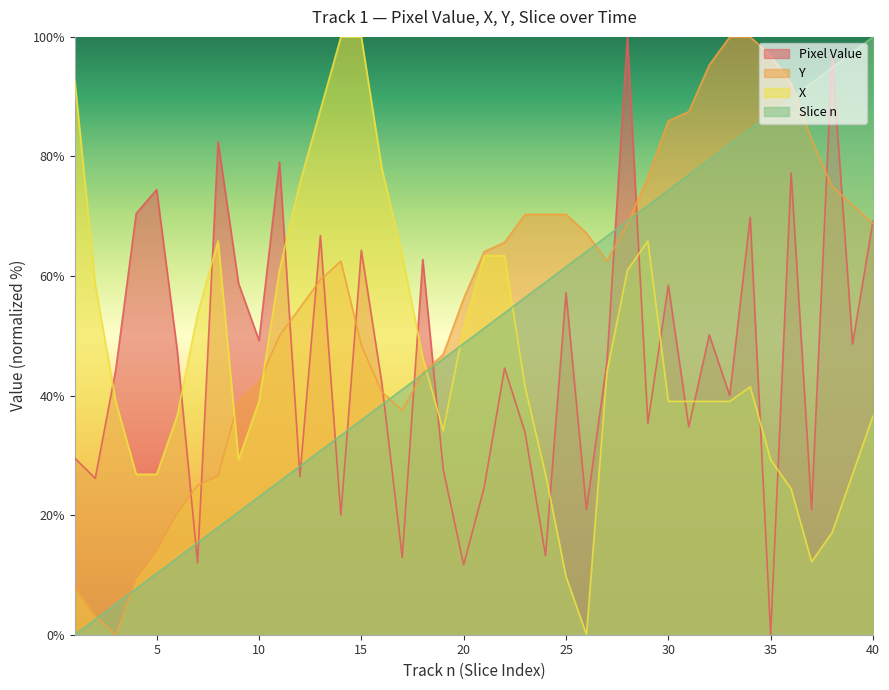

Between 20 and 35, which is larger?

20